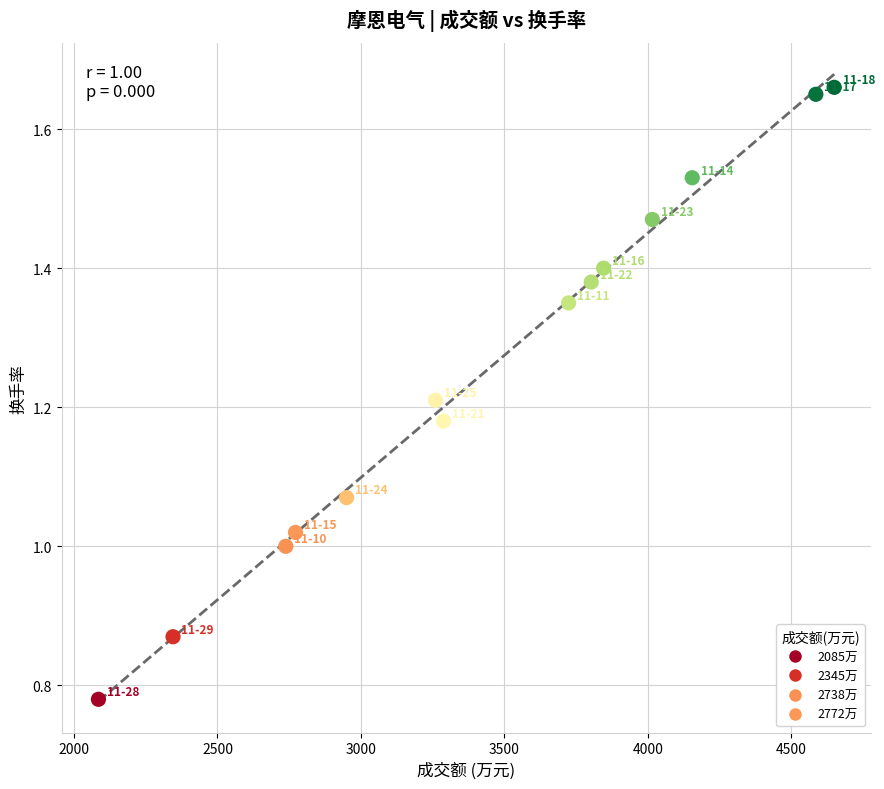

What is the range of X values (max minus min)?

2565.0